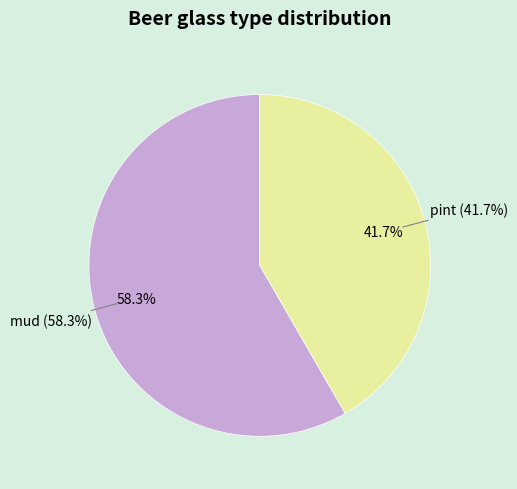

The mud slice represents 58% of the pie. True or false?

True